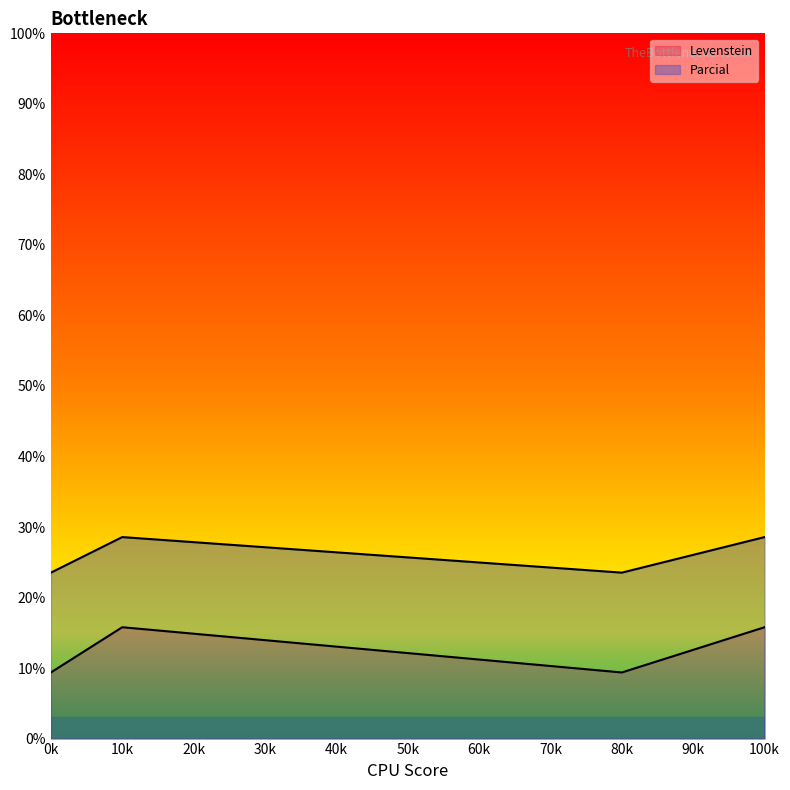

How many values in the Levenstein series are below 15?

2